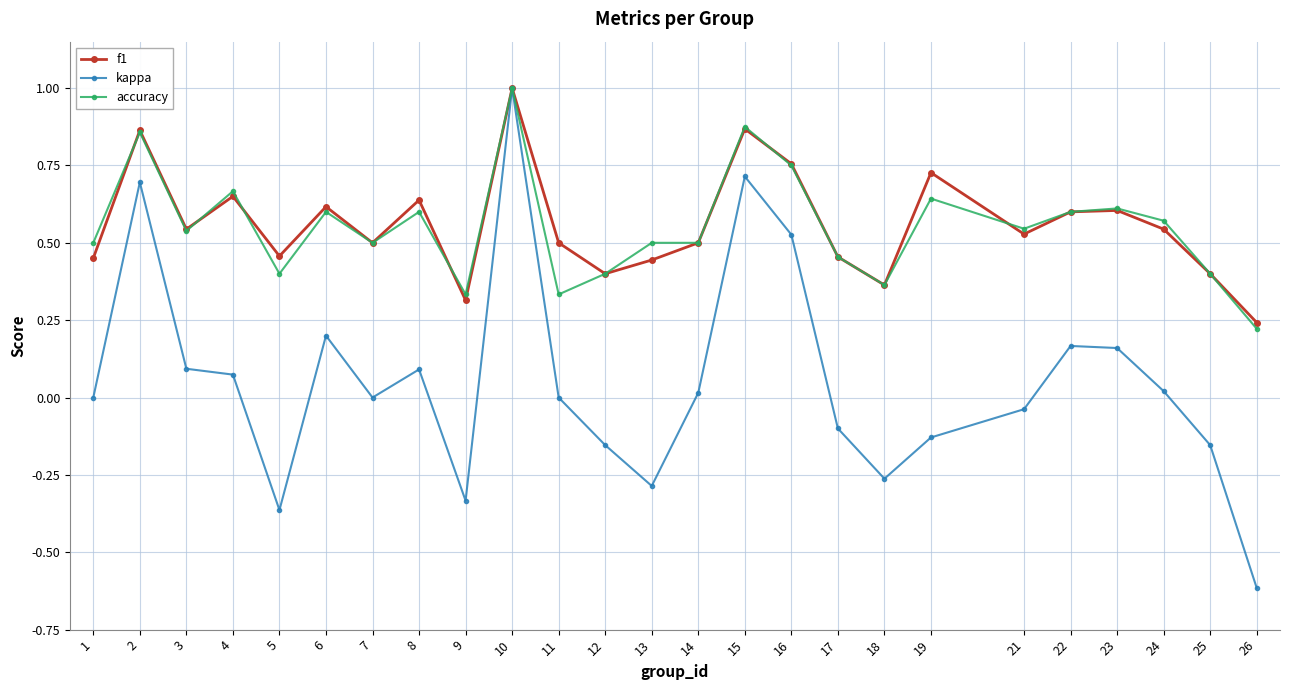

Does the chart have visible grid lines?

Yes